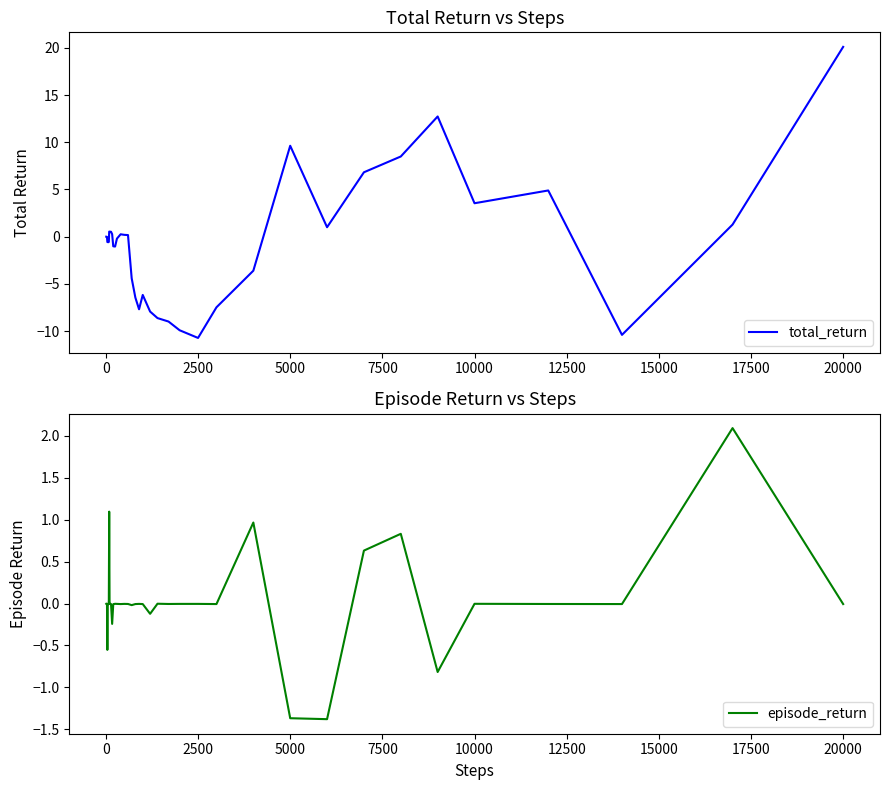

The value of total_return at 5000 is 9.6. True or false?

True